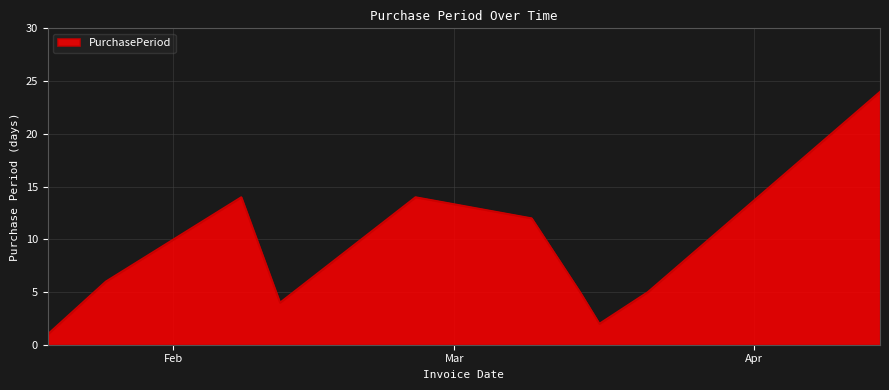

What is the maximum value shown in the chart?

24